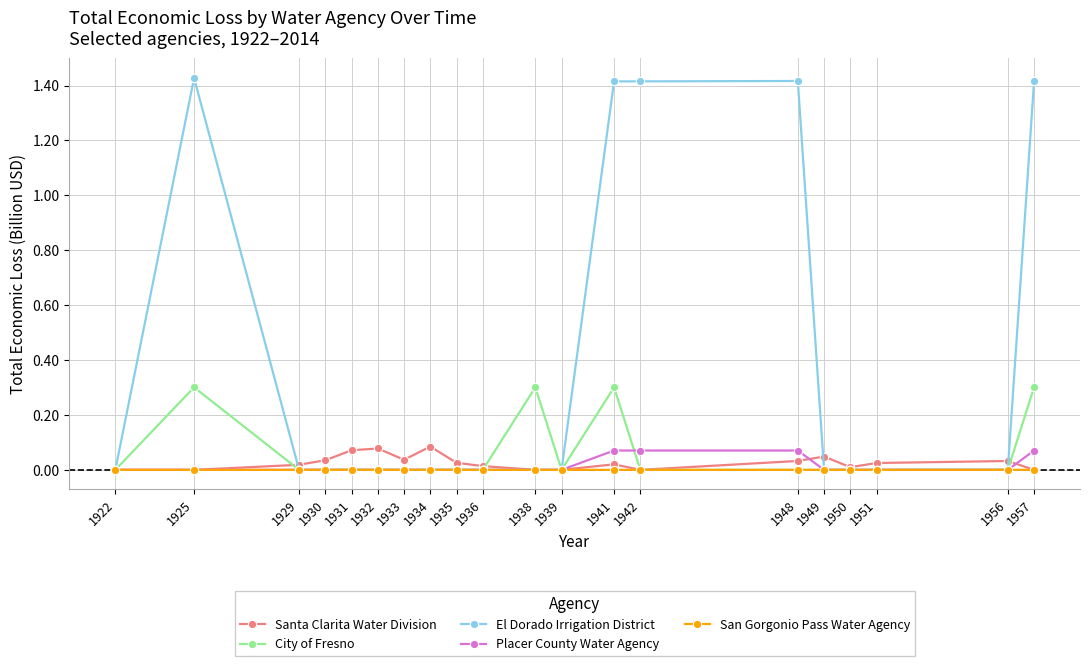

At which category does City of Fresno reach its first local peak?

1925